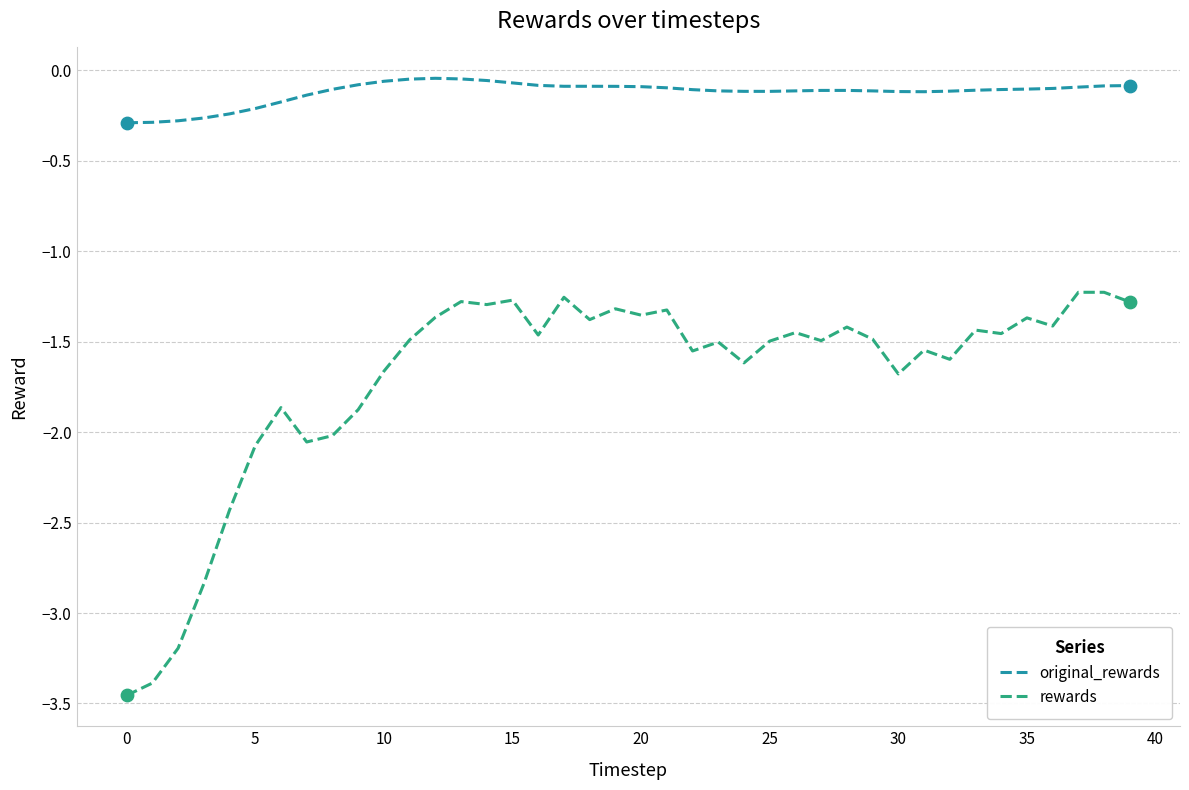

Which series has the widest spread of values?

rewards